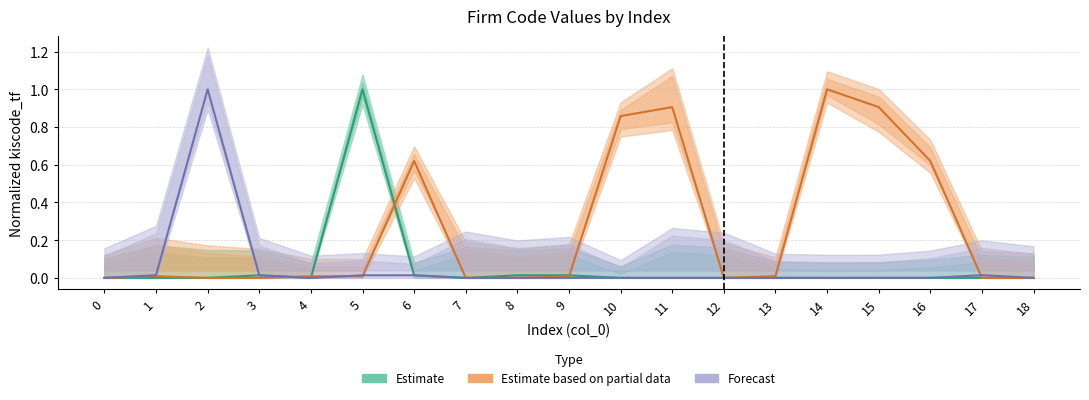

Does the chart display data point markers on the line(s)?

No